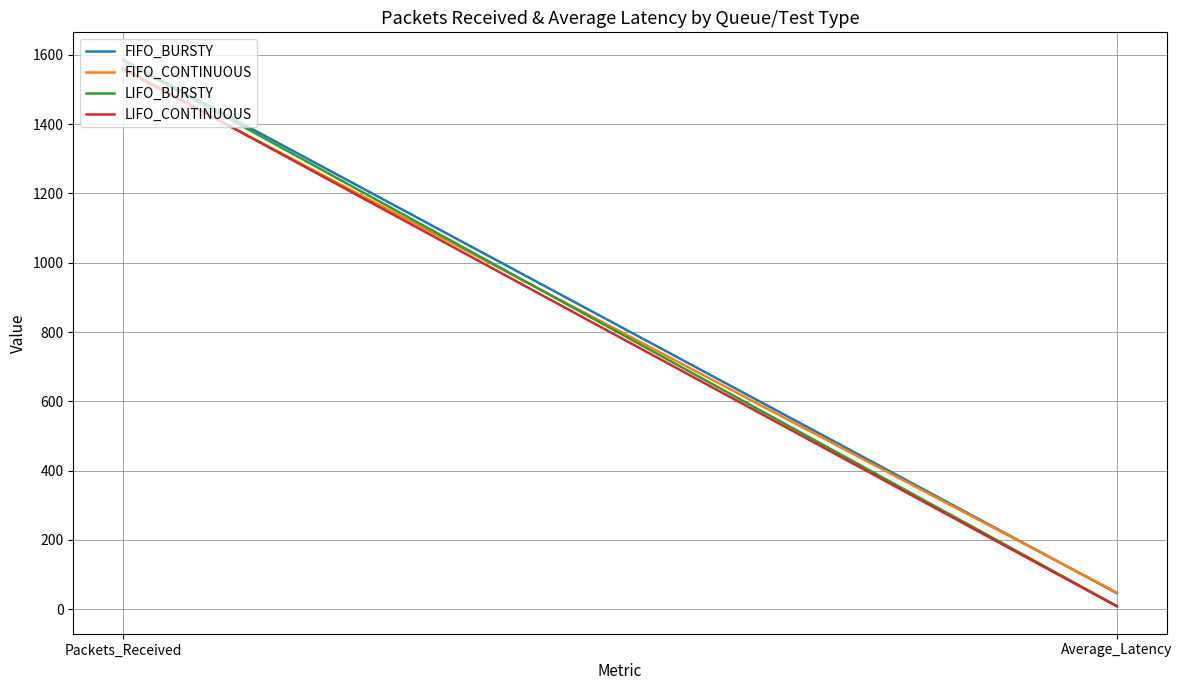

Which label corresponds to the smallest value in the chart?

Average_Latency